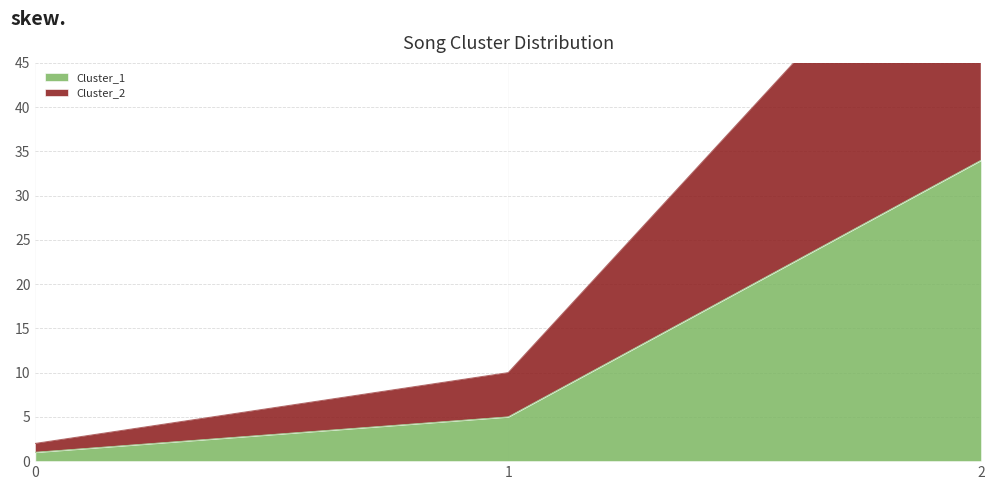

Between 2 and 0, which is larger?

2